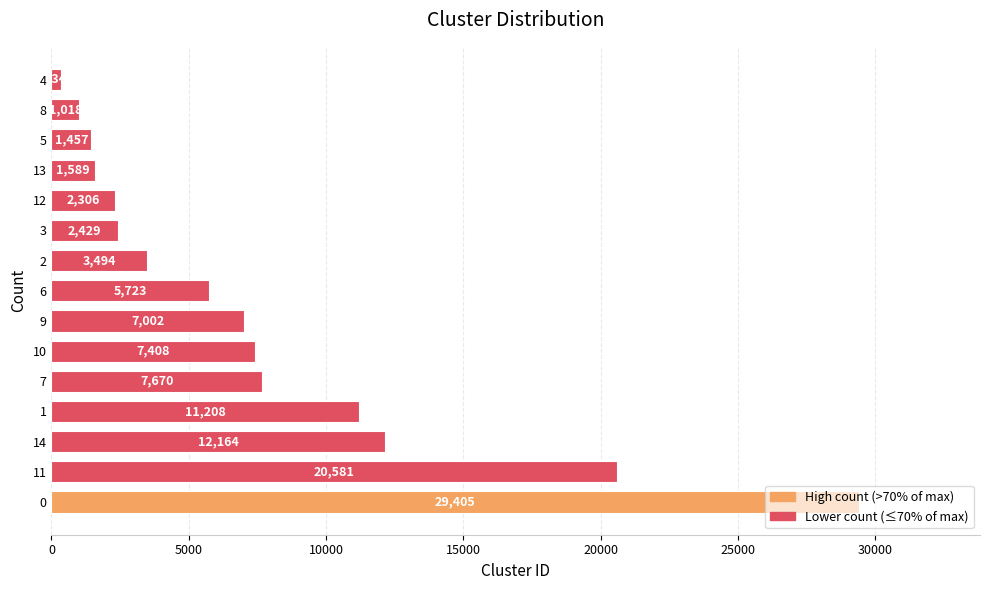

Approximately how many times larger is the value at 6 compared to 13?

3.6